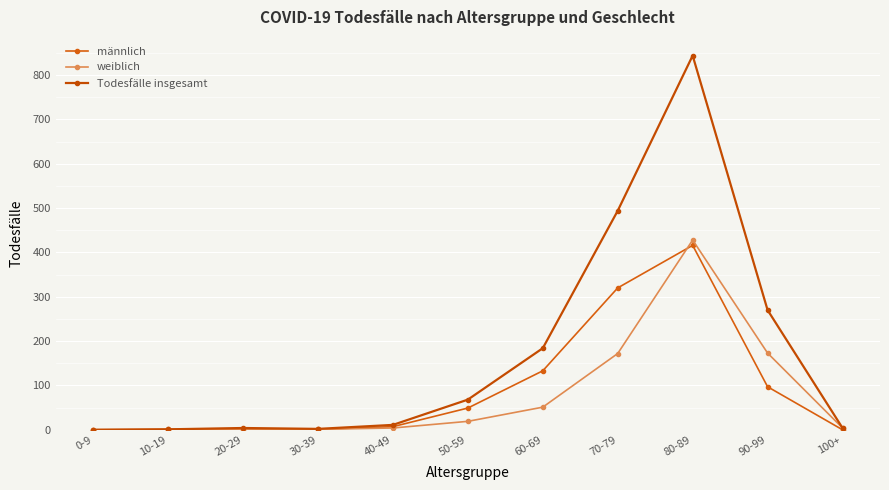

Reading right to left, list all the values displayed in this chart.

männlich: 0	97	416	320	133	49	7	1	2	1	0
weiblich: 4	173	428	172	51	19	4	1	2	0	0
Todesfälle insgesamt: 4	270	844	494	184	68	11	2	4	1	0